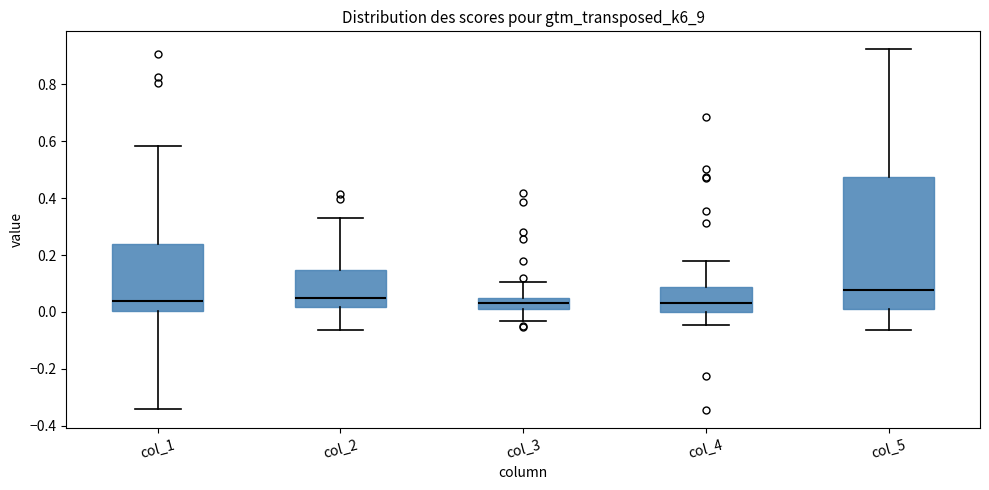

Where is the upper edge of the box for col_3 on the y-axis? The values are not printed on the chart, so give them approximately, as read against the axis.

0.06